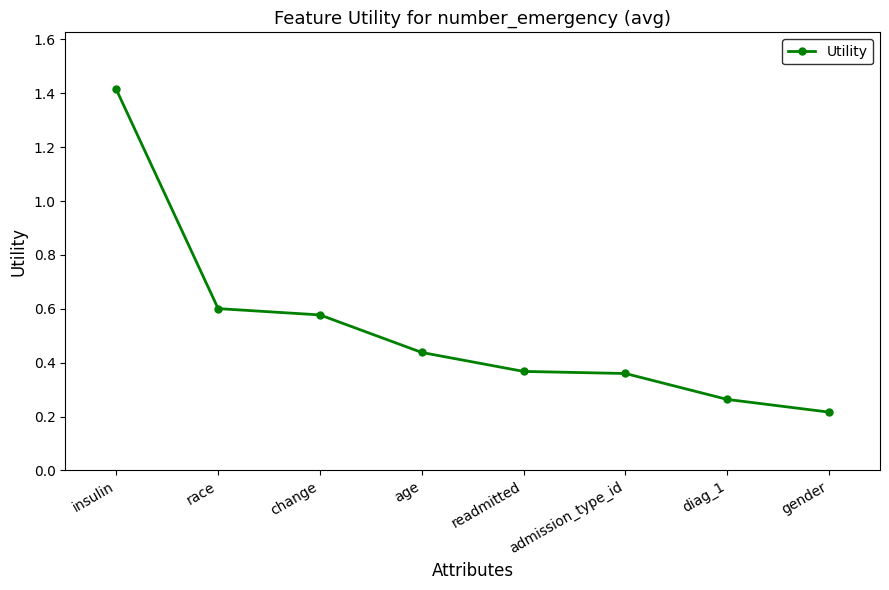

What is the difference between the maximum and minimum values?

1.2